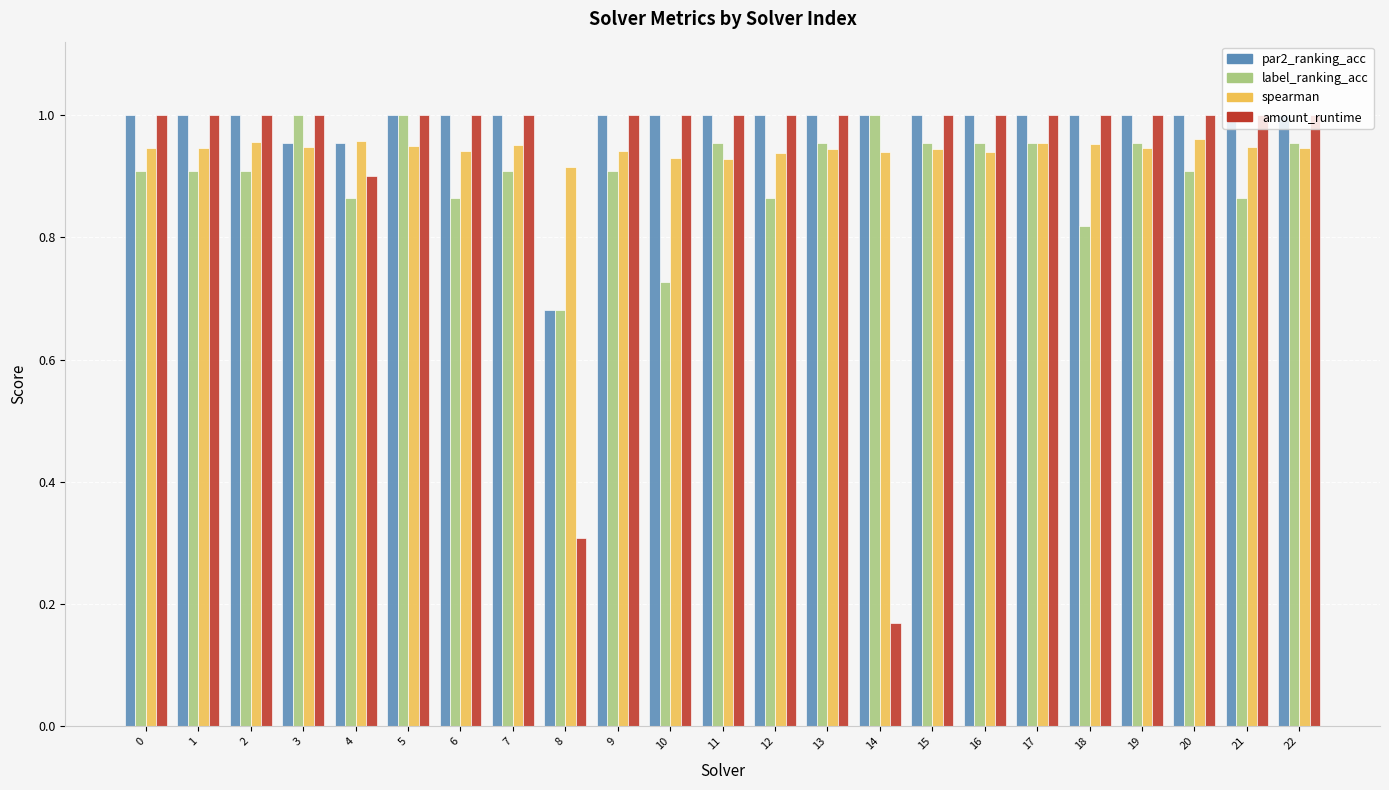

Which category has the lowest value in the amount_runtime series?

14